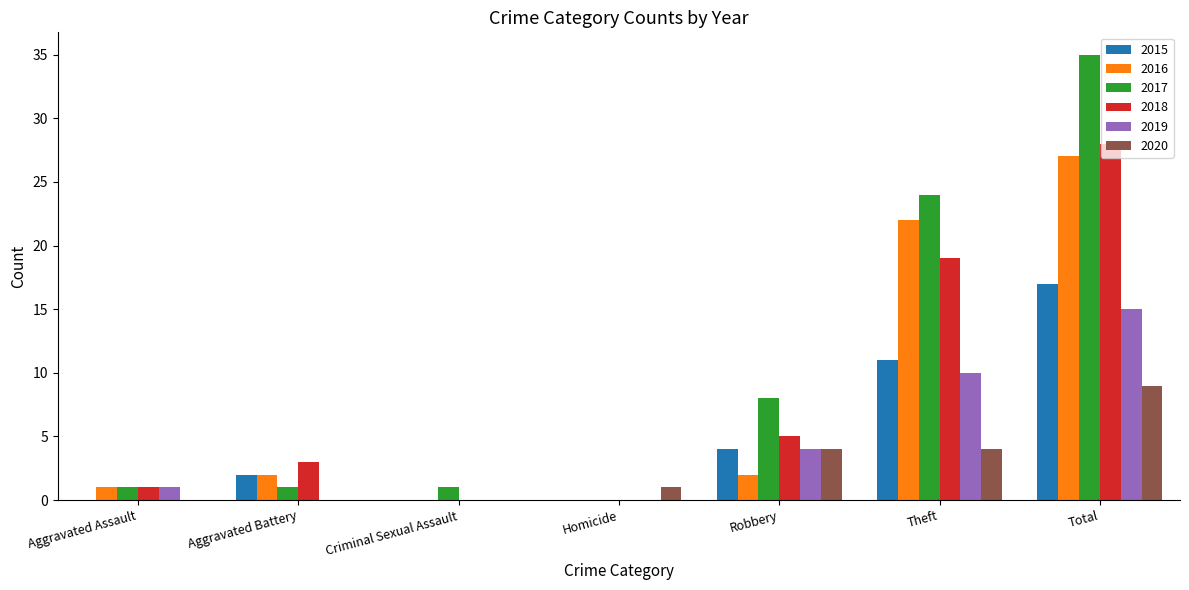

The 2020 series shows 4 at Theft. True or false?

True